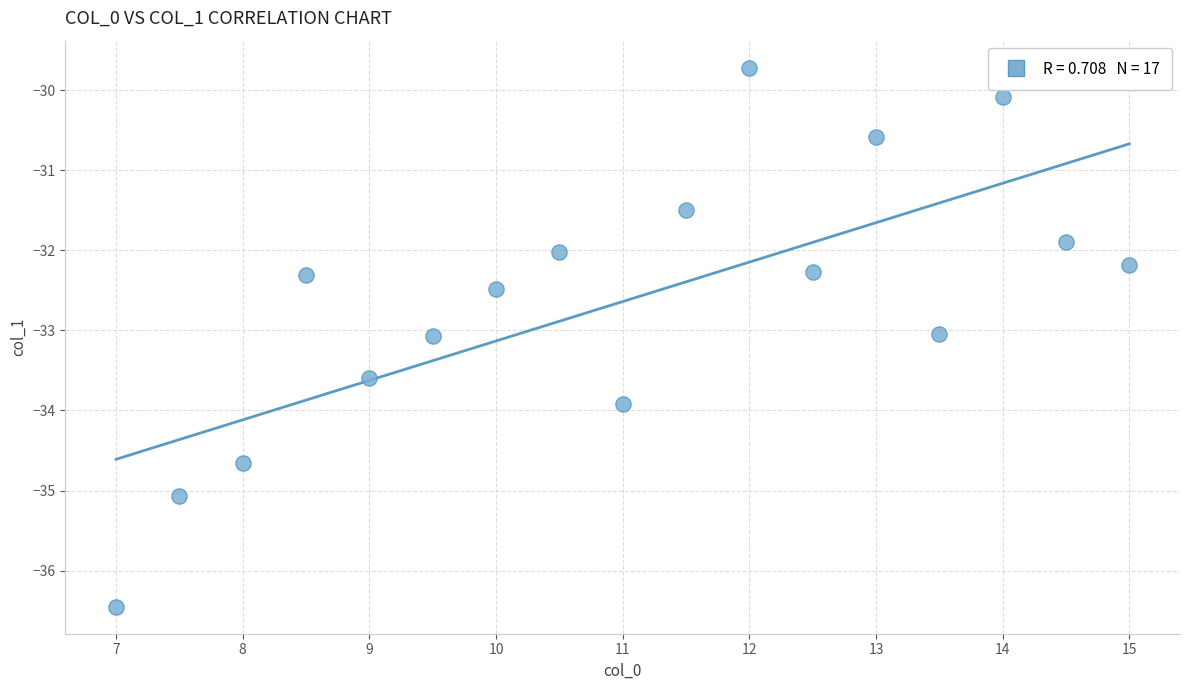

What is the range of Y values (max minus min)?

6.7